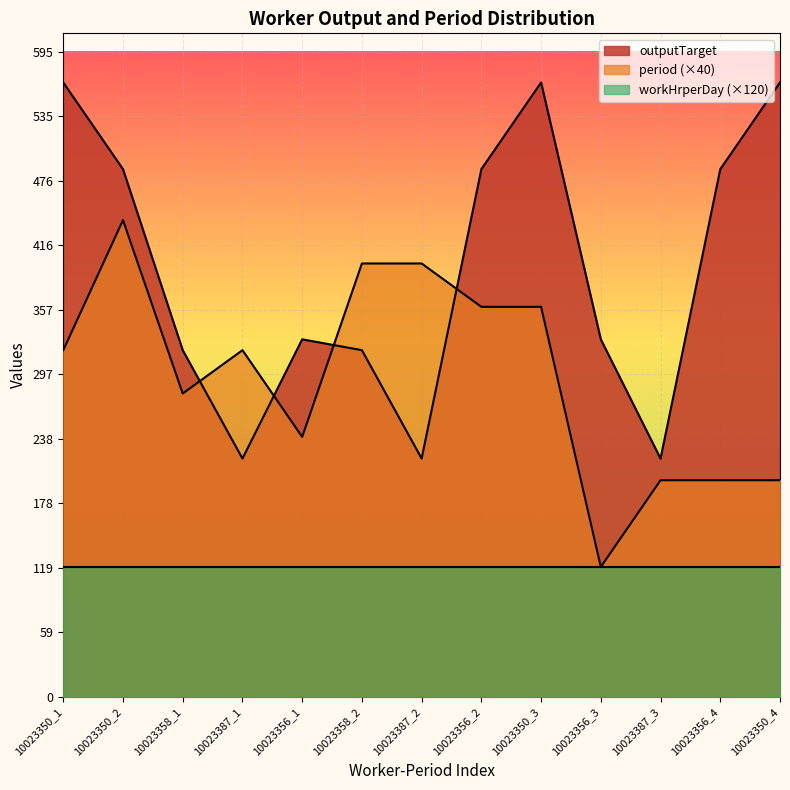

Which series changed the most between 10023350_1 and 10023356_1?

outputTarget